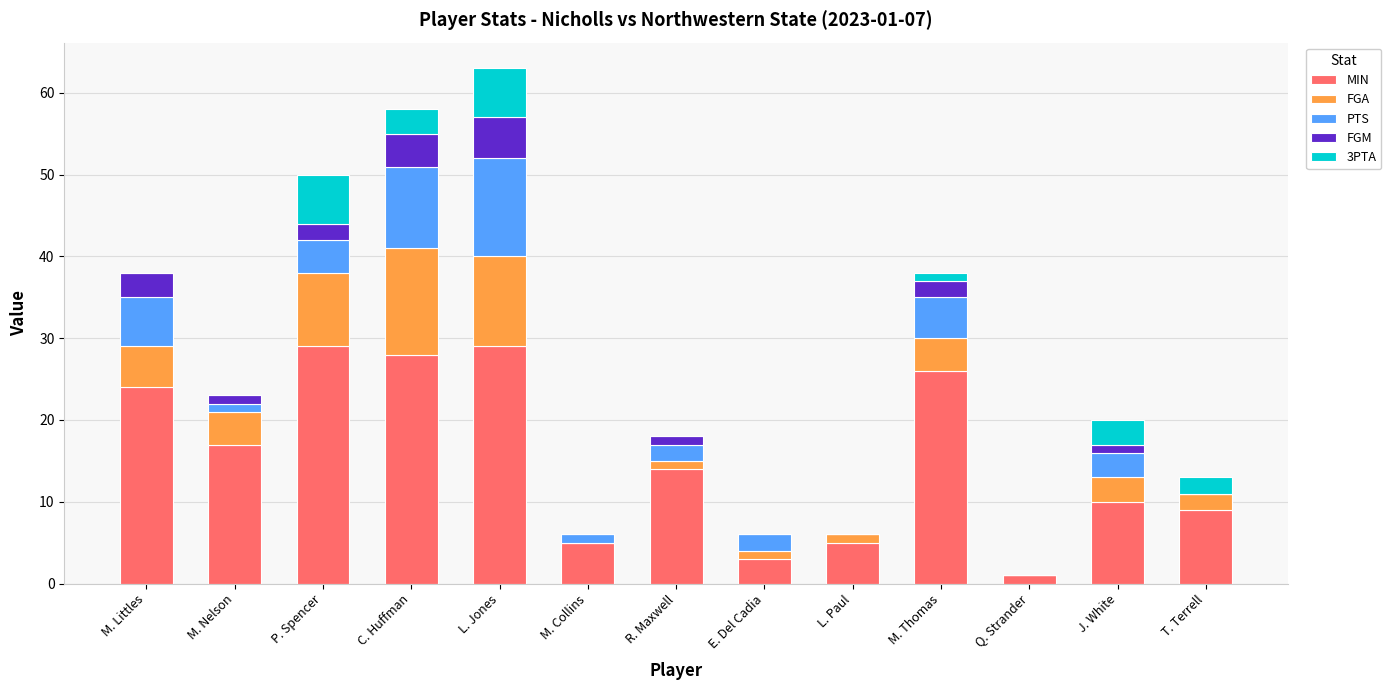

True or false: MIN has a value of 6 at M. Littles.

False